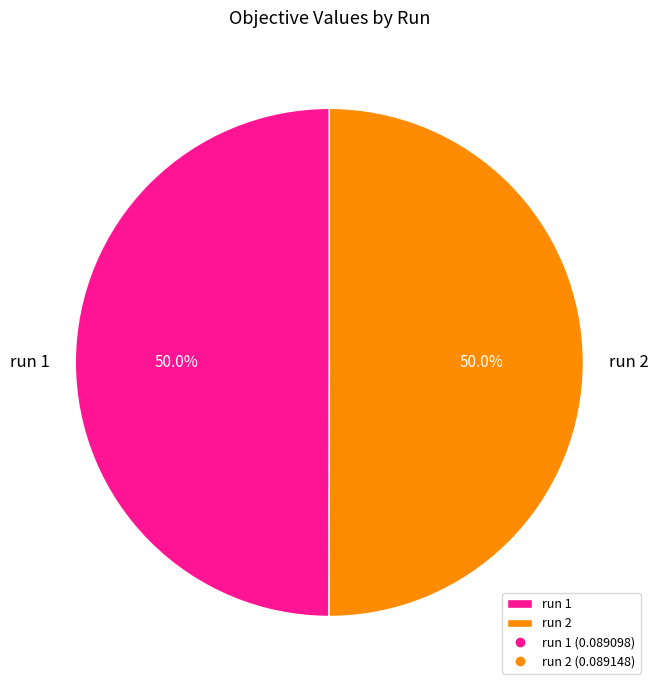

How much of the chart is everything except run 1?

50.0%